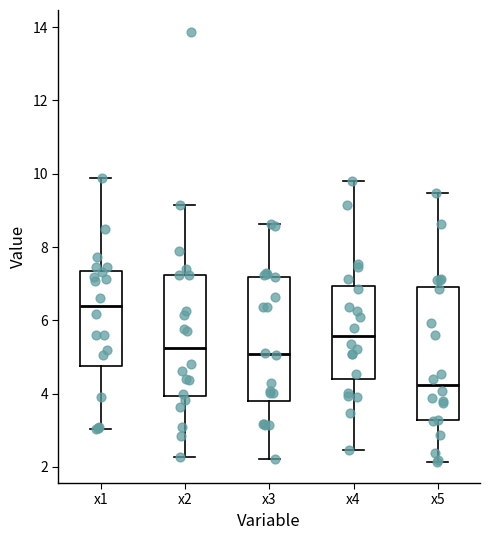

Reading left to right, read every box against the y-axis: the position of its median line, the range the box covers, and the ends of its whiskers. The values are not printed on the chart, so give them approximately, as read against the axis.

x1: median 6.4, box 4.8 to 7.4, whiskers 3.0 to 9.8
x2: median 5.2, box 4.0 to 7.2, whiskers 2.2 to 9.2
x3: median 5.0, box 3.8 to 7.2, whiskers 2.2 to 8.6
x4: median 5.6, box 4.4 to 7.0, whiskers 2.4 to 9.8
x5: median 4.2, box 3.2 to 7.0, whiskers 2.2 to 9.4